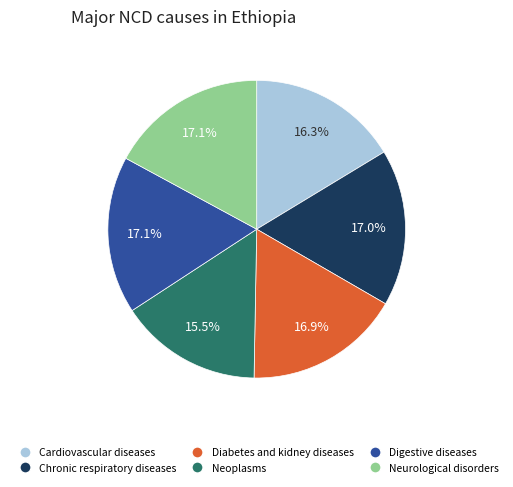

Is there a majority slice in this chart?

No